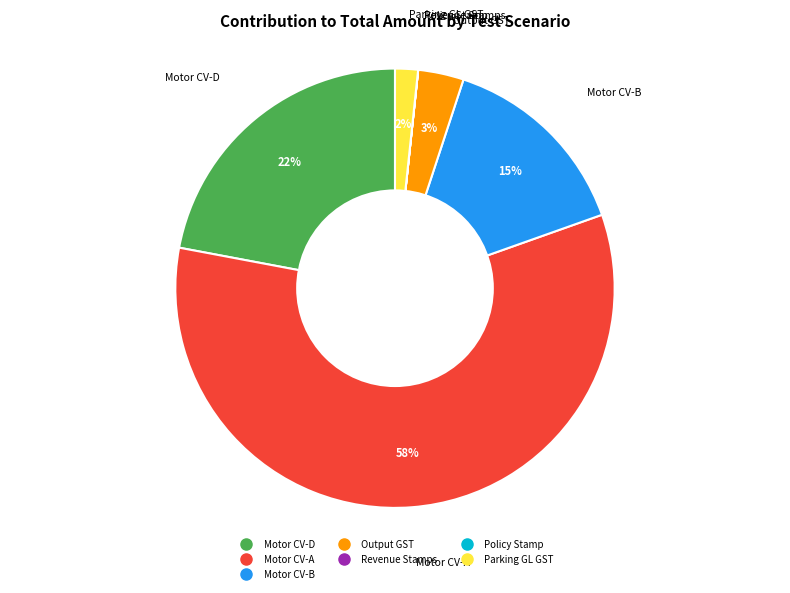

What percentage is the Motor CV-B slice, to the nearest percent?

15%